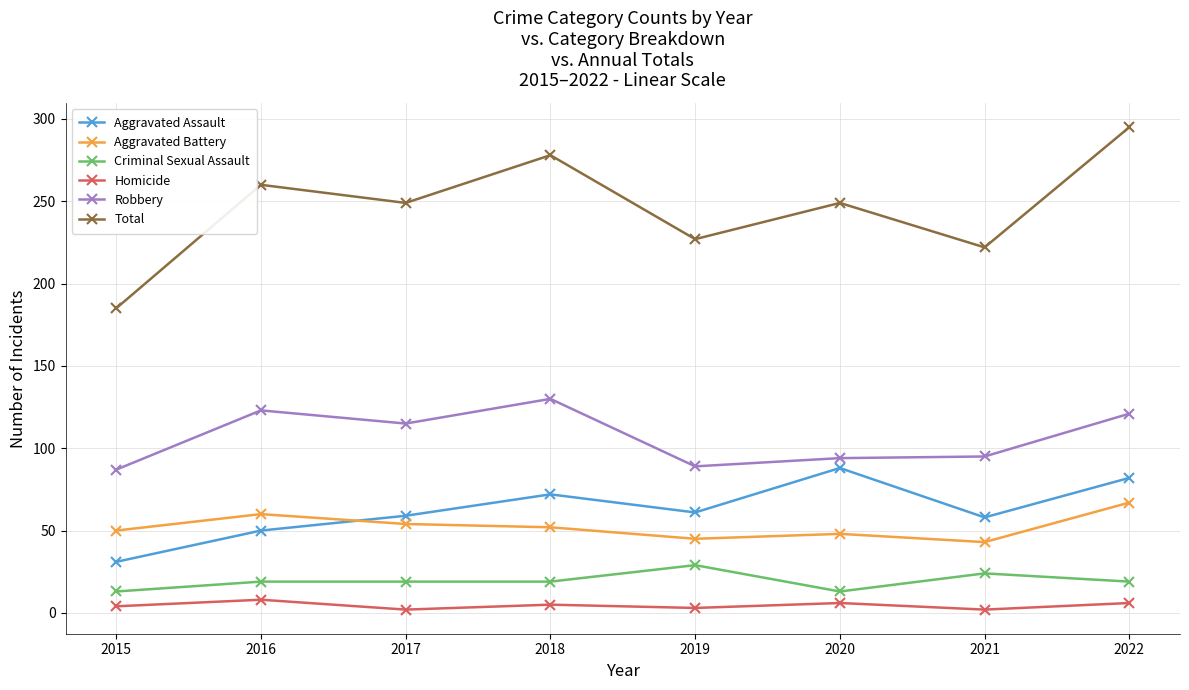

What is the difference between the highest and lowest values at 2020?

243